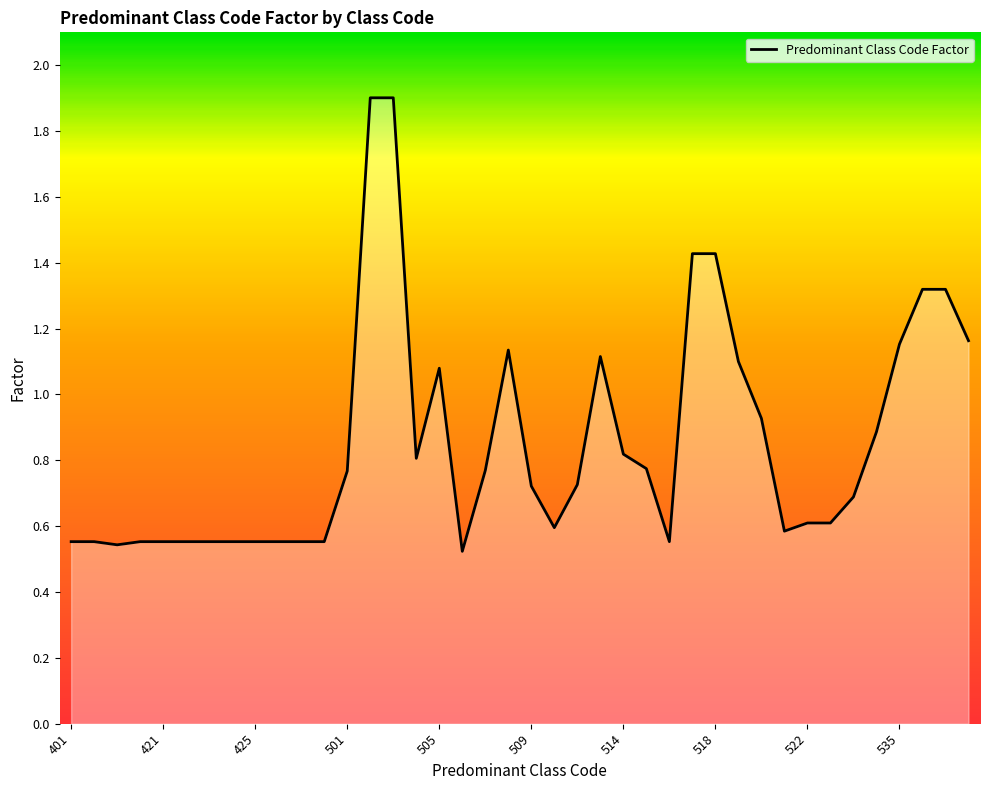

What is the maximum value shown in the chart?

1.9